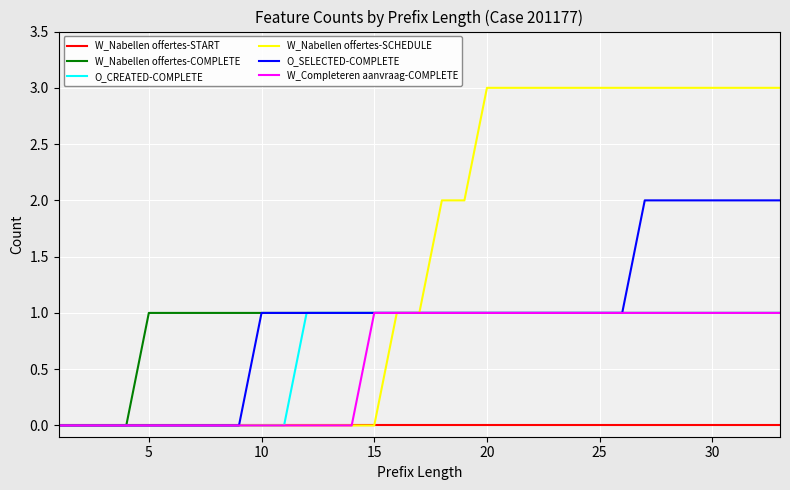

Which series has the widest spread of values?

W_Nabellen offertes-SCHEDULE